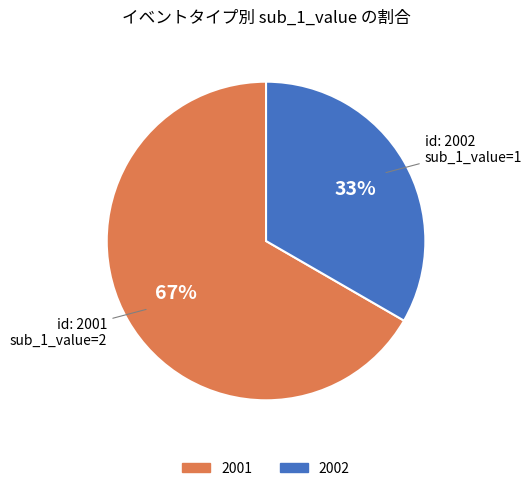

True or false: 2001 accounts for 79% of the total.

False